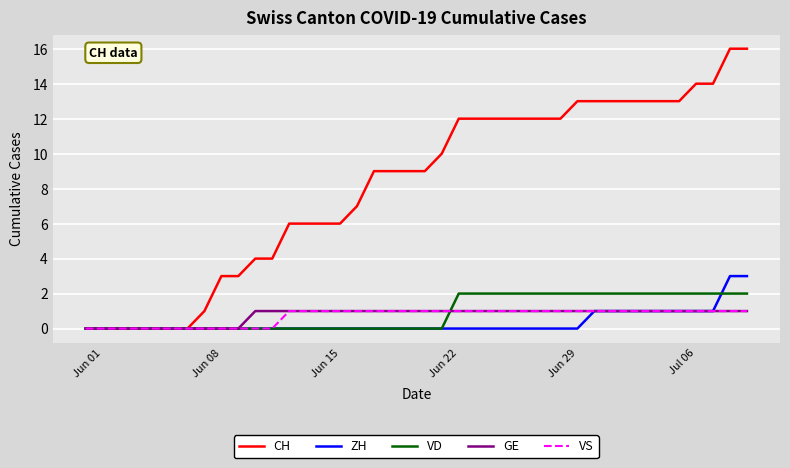

Which series has the largest total across all categories?

CH